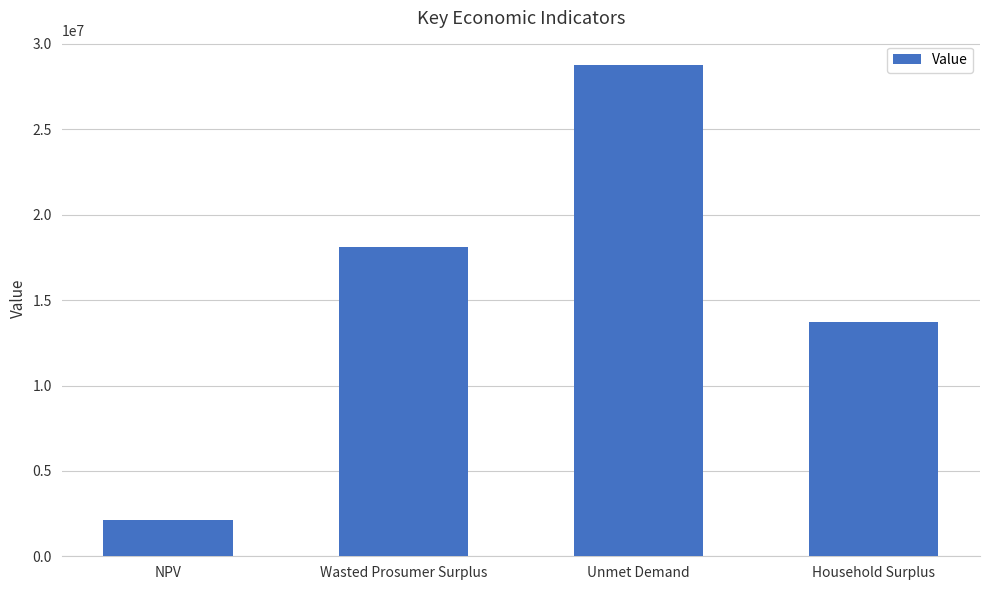

How many bars are there in total?

4